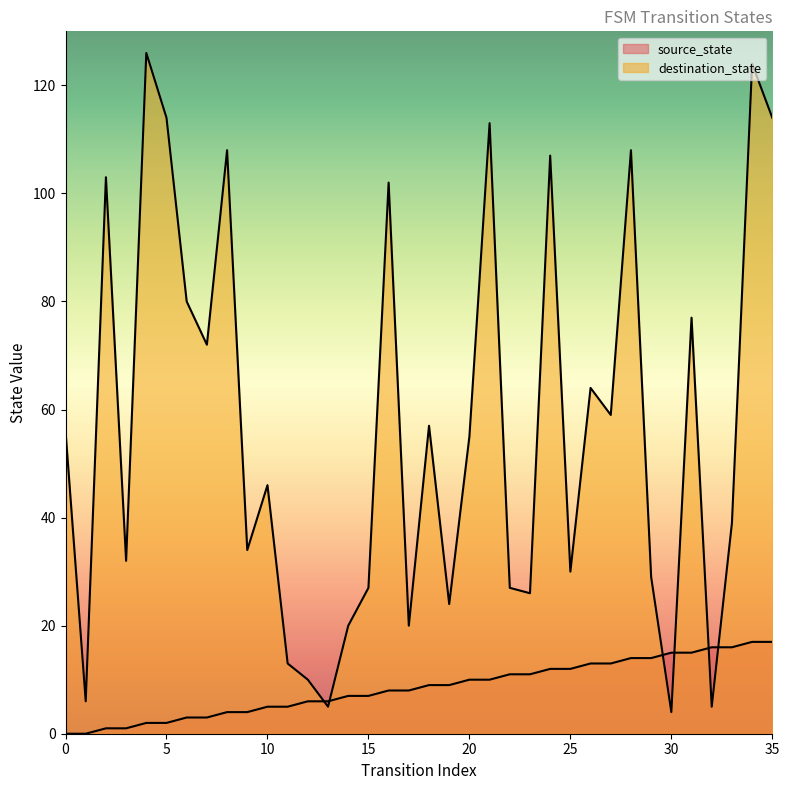

At which category does destination_state reach its first local peak?

2